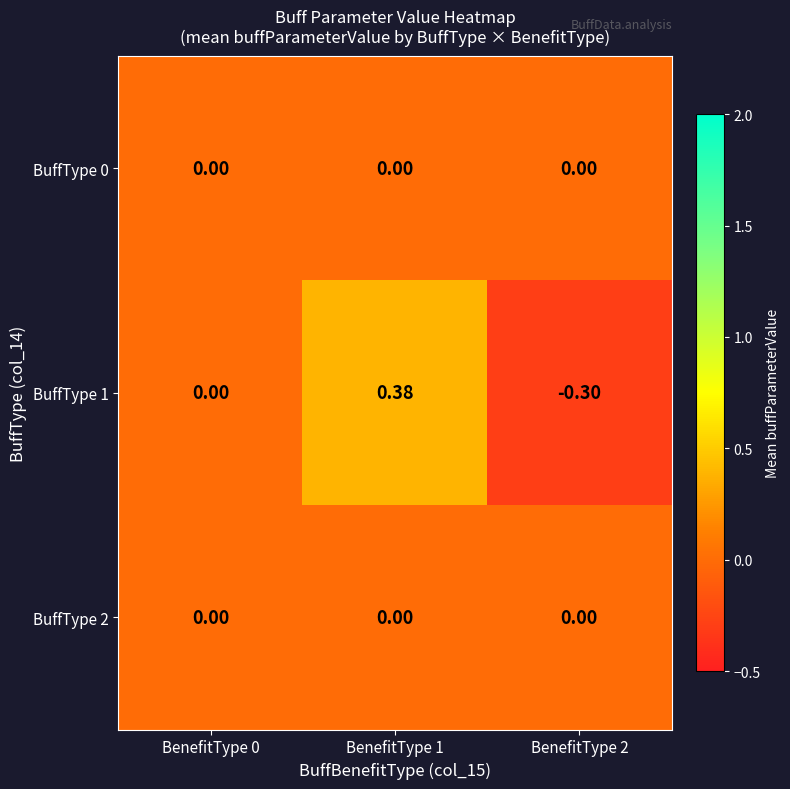

Reading right to left, extract all data points from this chart.

BuffType 0: BenefitType 2=0.0	BenefitType 1=0.0	BenefitType 0=0.0
BuffType 1: BenefitType 2=-0.3	BenefitType 1=0.4	BenefitType 0=0.0
BuffType 2: BenefitType 2=0.0	BenefitType 1=0.0	BenefitType 0=0.0